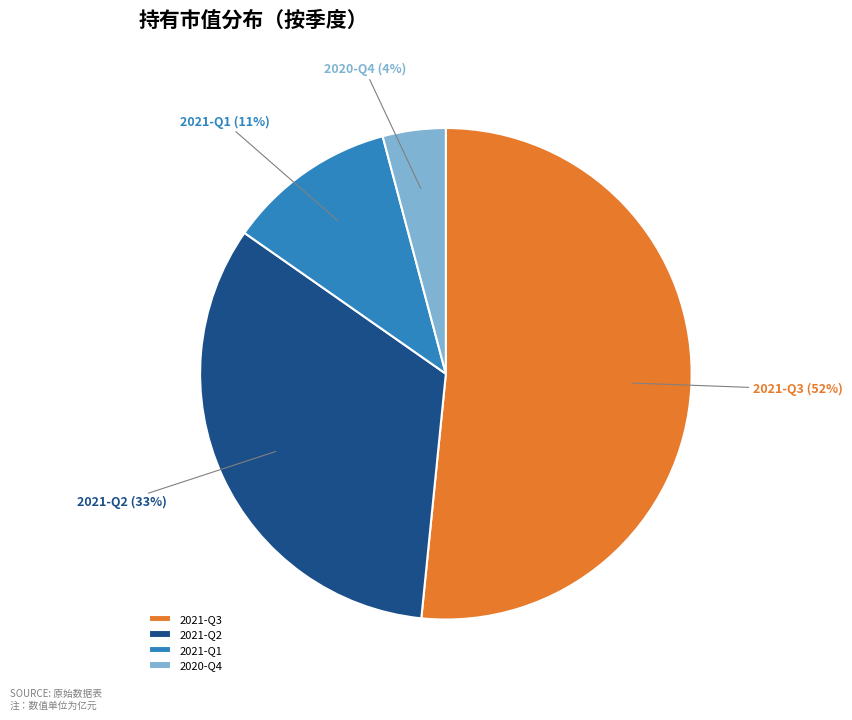

To the nearest percent, what is the difference between the 2020-Q4 and 2021-Q1 slice percentages?

7%